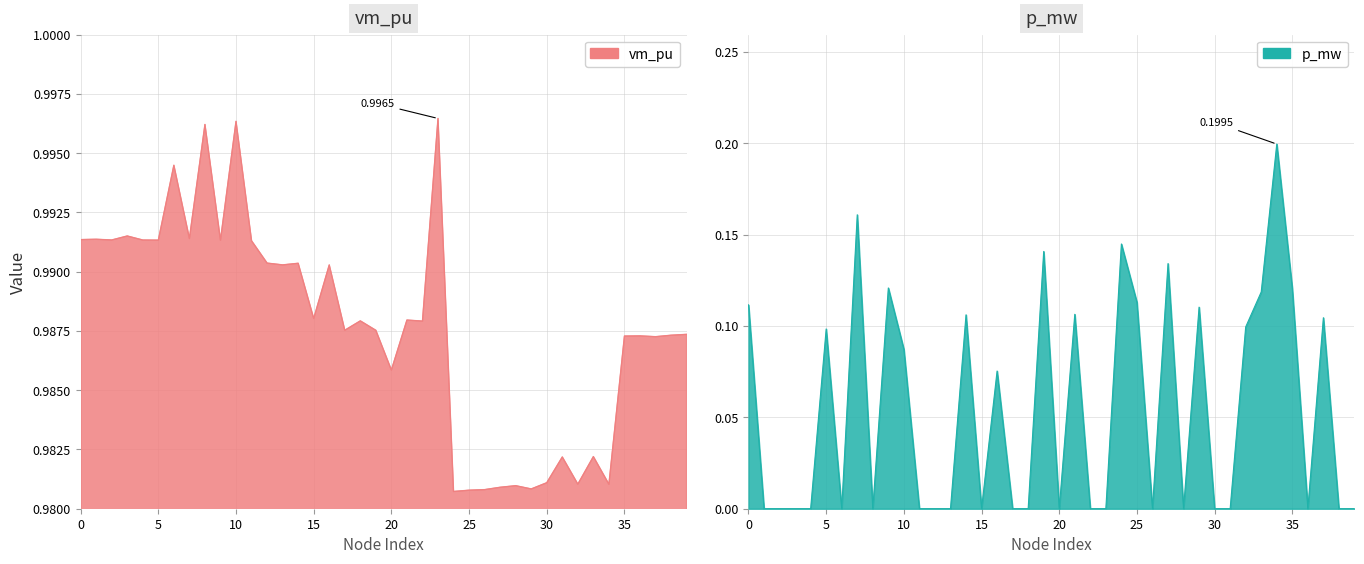

Does the chart display data point markers on the line(s)?

No